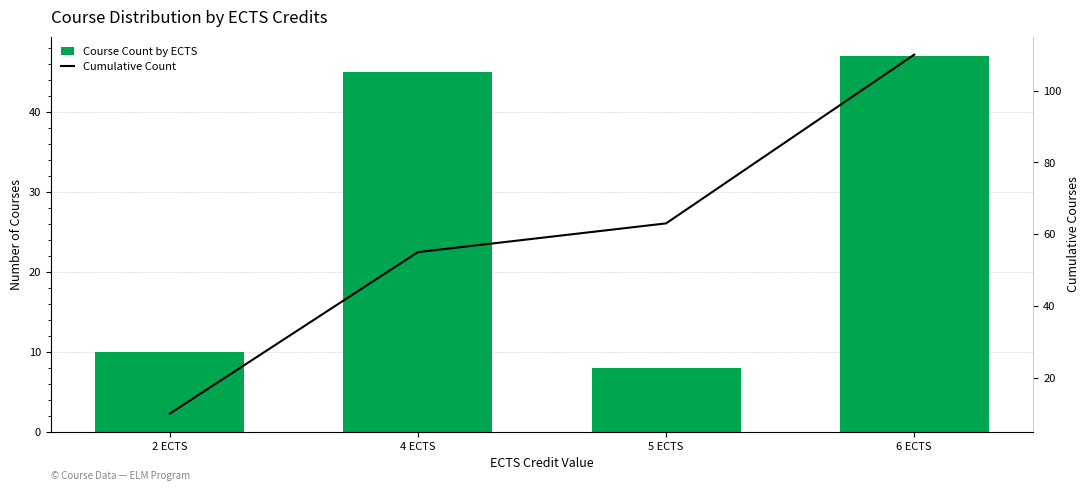

Reading left to right, list all the values displayed in this chart.

Course Count by ECTS: 10	45	8	47
Cumulative Count: 10	55	63	110